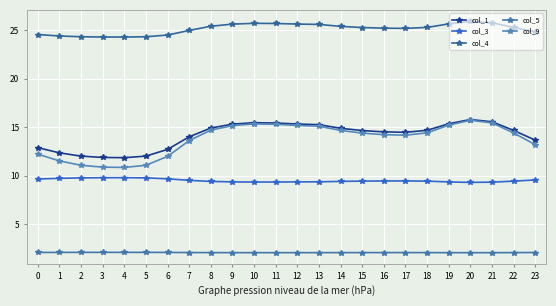

What are all the series names shown in the legend?

col_1, col_3, col_4, col_5, col_9